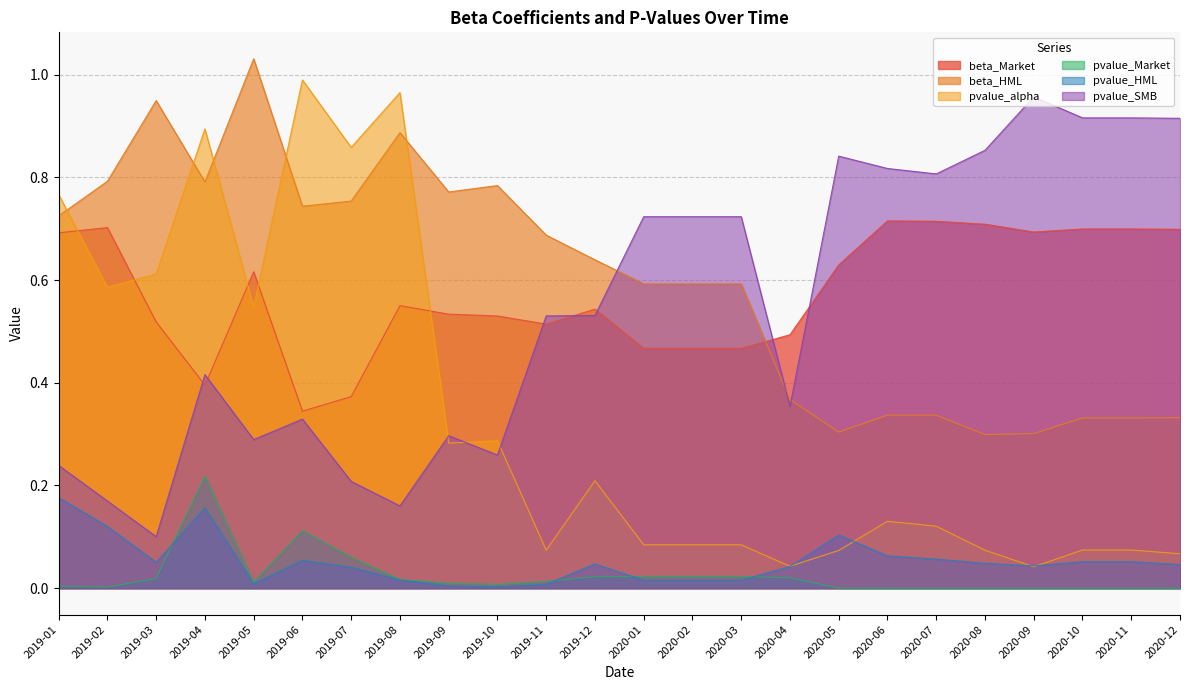

What is the average value of the pvalue_SMB series?

0.5